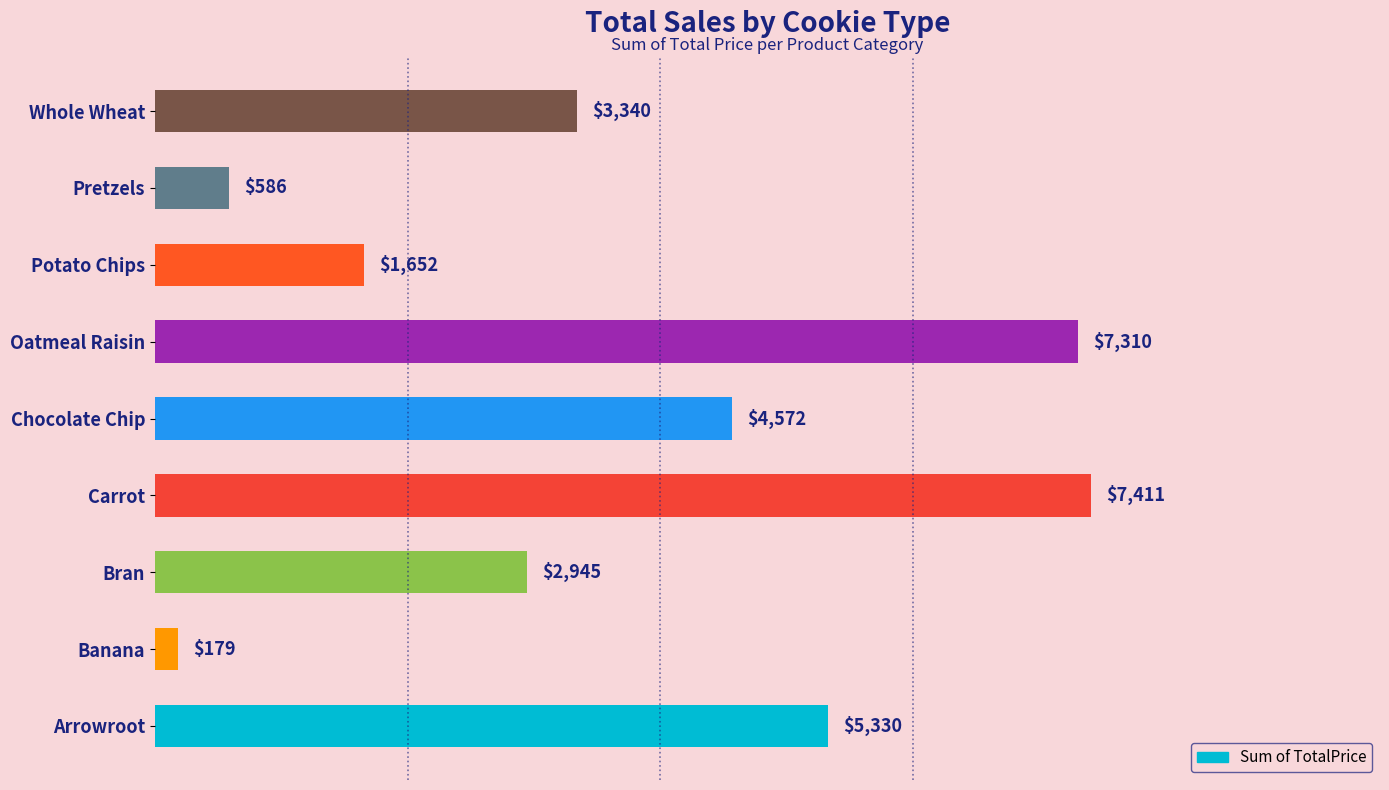

What is the difference between the second highest and second lowest values?

6724.3